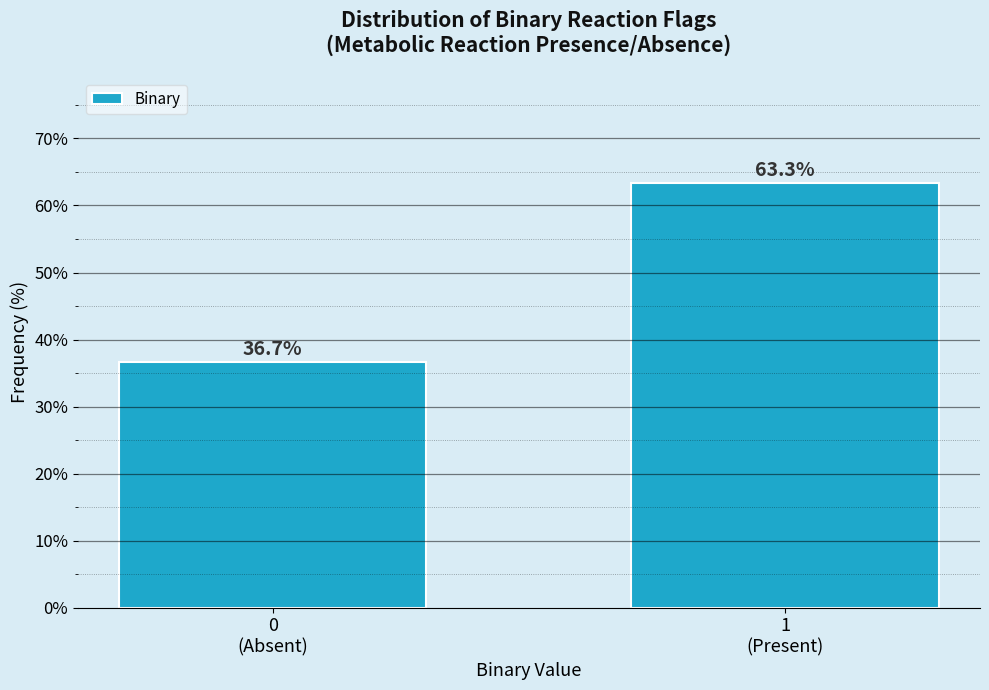

Reading right to left, extract all data points from this chart.

63.3	36.7